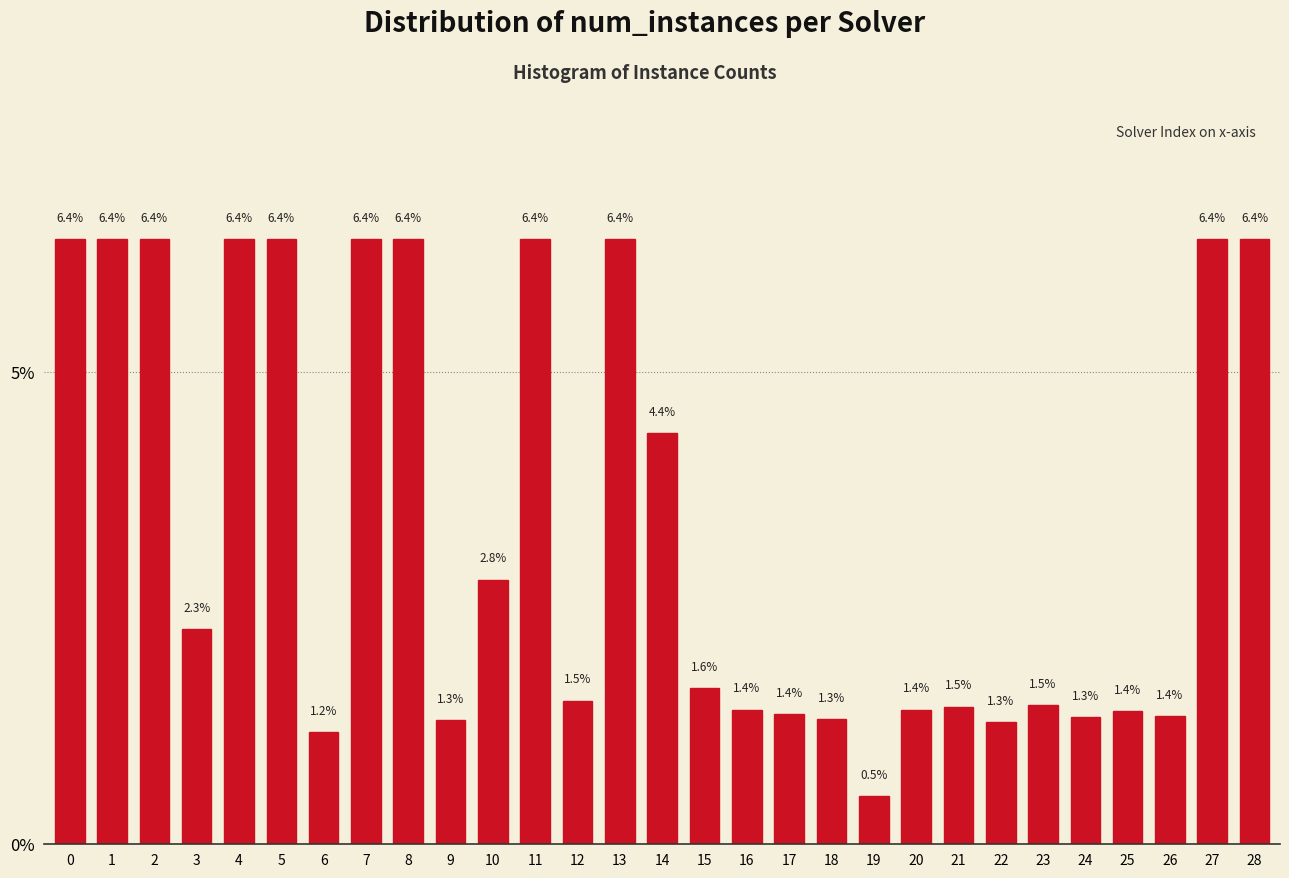

Reading left to right, list all the values displayed in this chart.

6.4	6.4	6.4	2.3	6.4	6.4	1.2	6.4	6.4	1.3	2.8	6.4	1.5	6.4	4.4	1.6	1.4	1.4	1.3	0.5	1.4	1.5	1.3	1.5	1.3	1.4	1.4	6.4	6.4